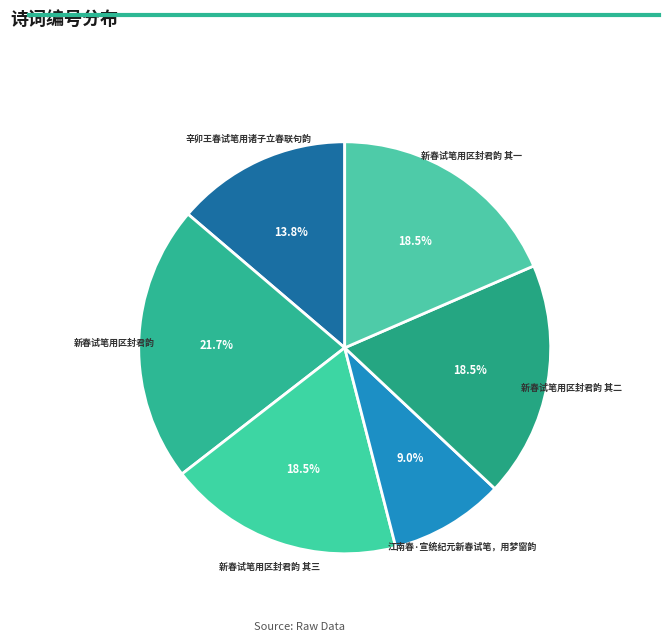

Count the number of slices in the pie.

6